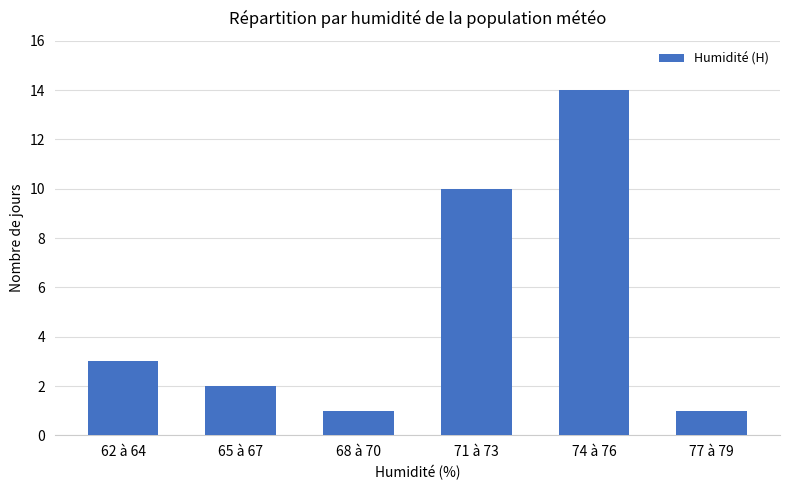

Where is the data nearest to the value 7?

71 à 73